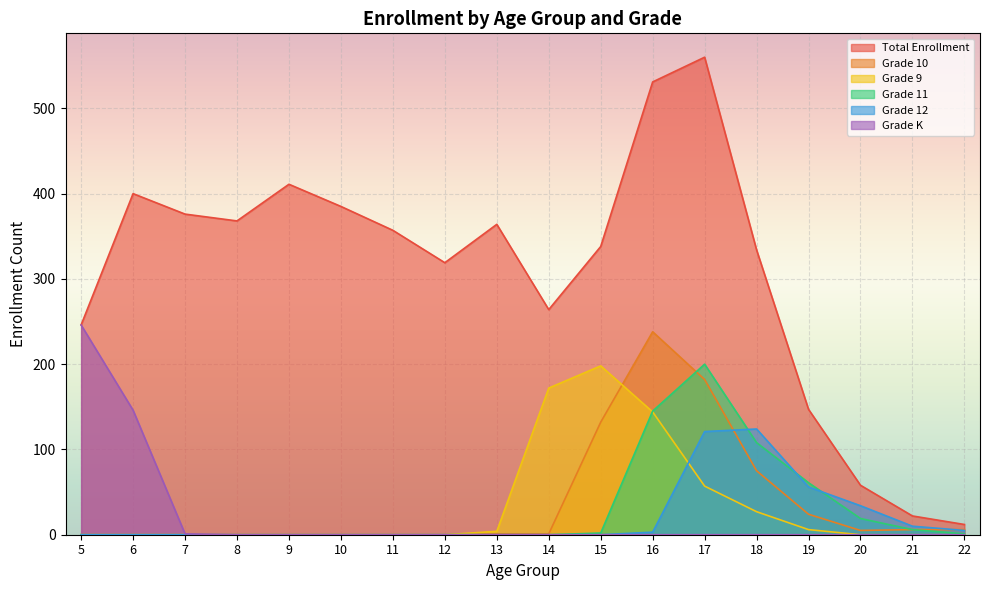

Is it true that Grade 9 equals 104 at 8?

False